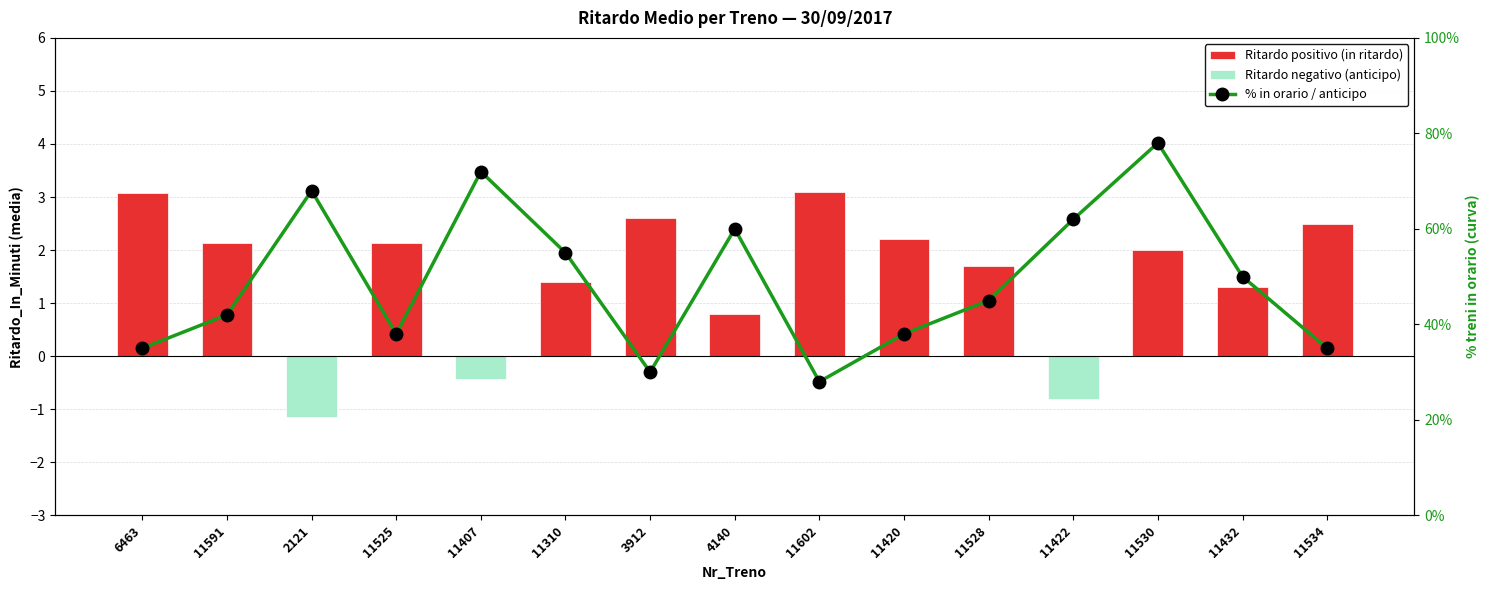

Reading right to left, extract all data points from this chart.

Ritardo positivo (in ritardo): 2.5	1.3	2.0	0.0	1.7	2.2	3.1	0.8	2.6	1.4	0.0	2.1	0.0	2.1	3.1
Ritardo negativo (anticipo): 0.0	0.0	0.0	-0.8	0.0	0.0	0.0	0.0	0.0	0.0	-0.4	0.0	-1.1	0.0	0.0
% in orario / anticipo: 35.0	50.0	78.0	62.0	45.0	38.0	28.0	60.0	30.0	55.0	72.0	38.0	68.0	42.0	35.0